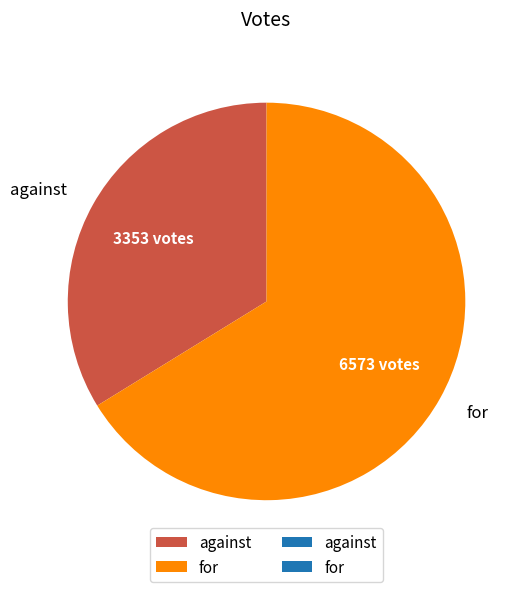

Between against and for, which is larger?

for